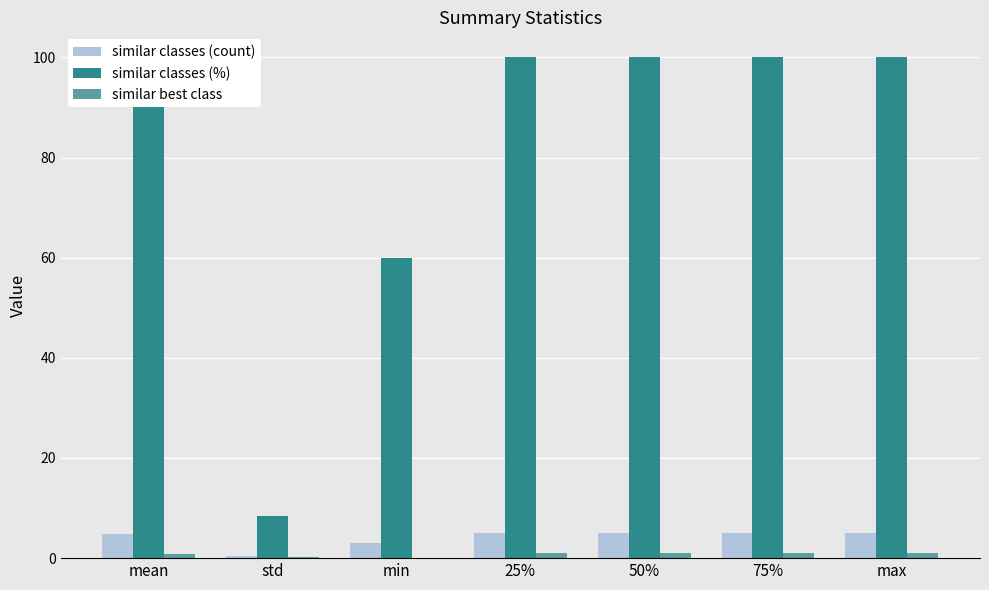

Which series changed the most between min and max?

similar classes (%)